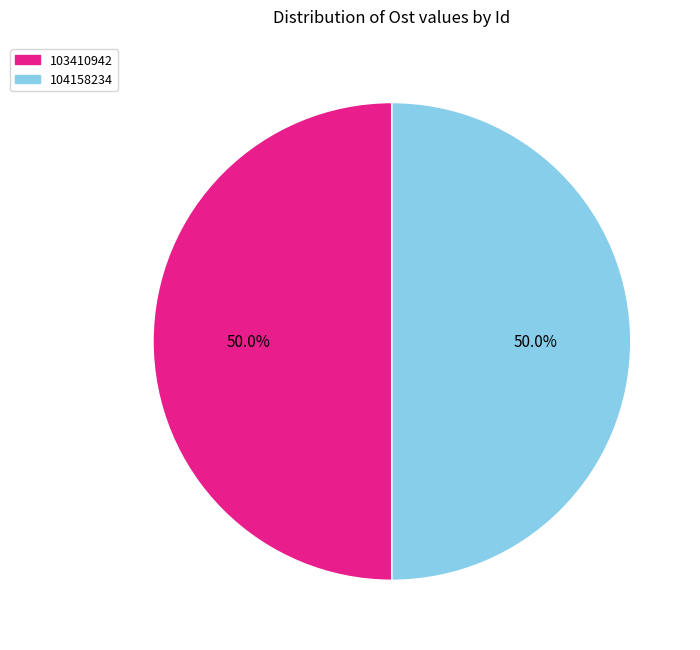

What is the total percentage of 103410942 and 104158234?

100.0%